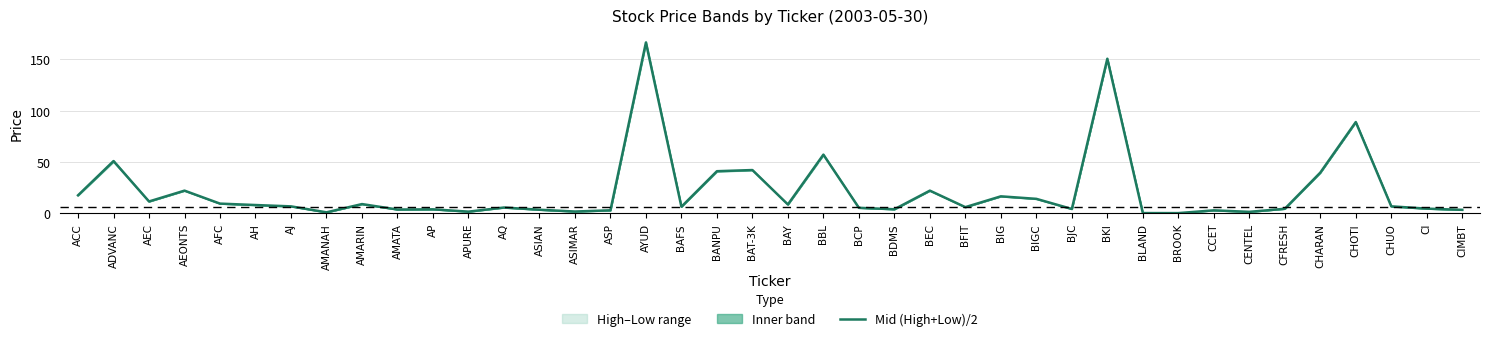

Is this an area chart (filled region under the line)?

No